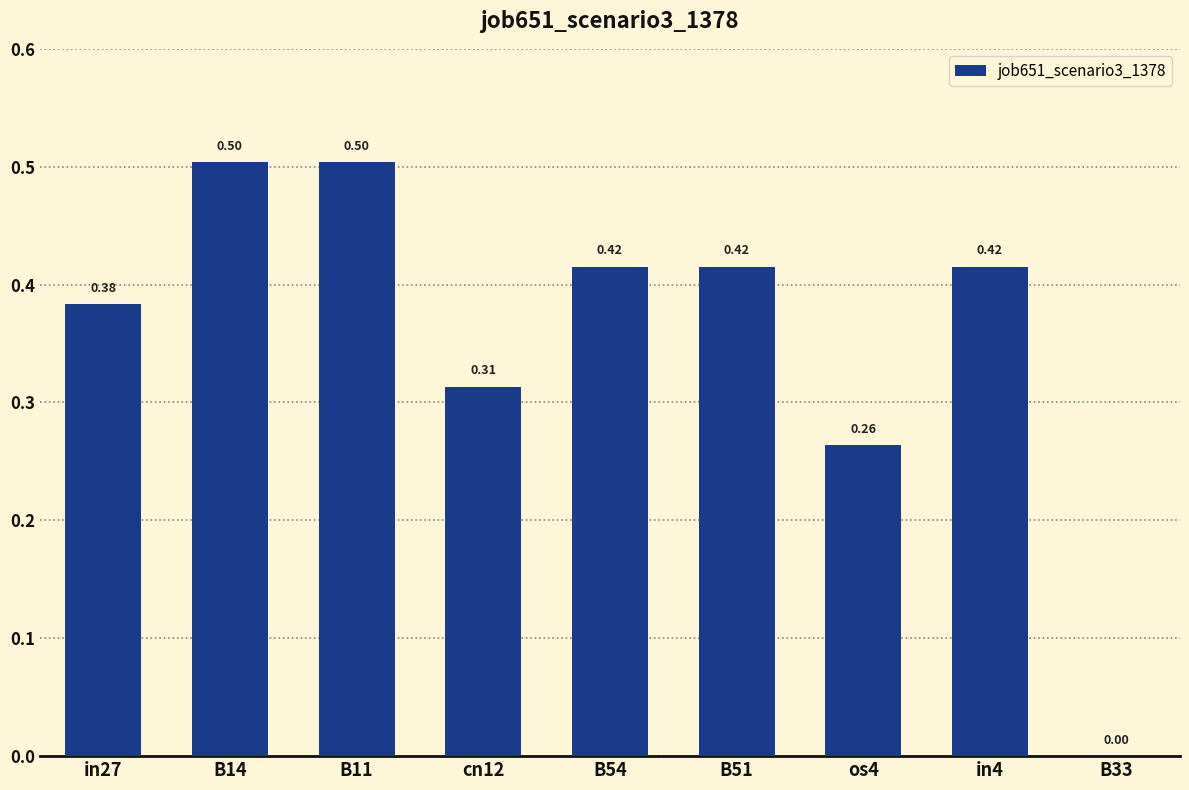

Between in4 and cn12, which is larger?

in4